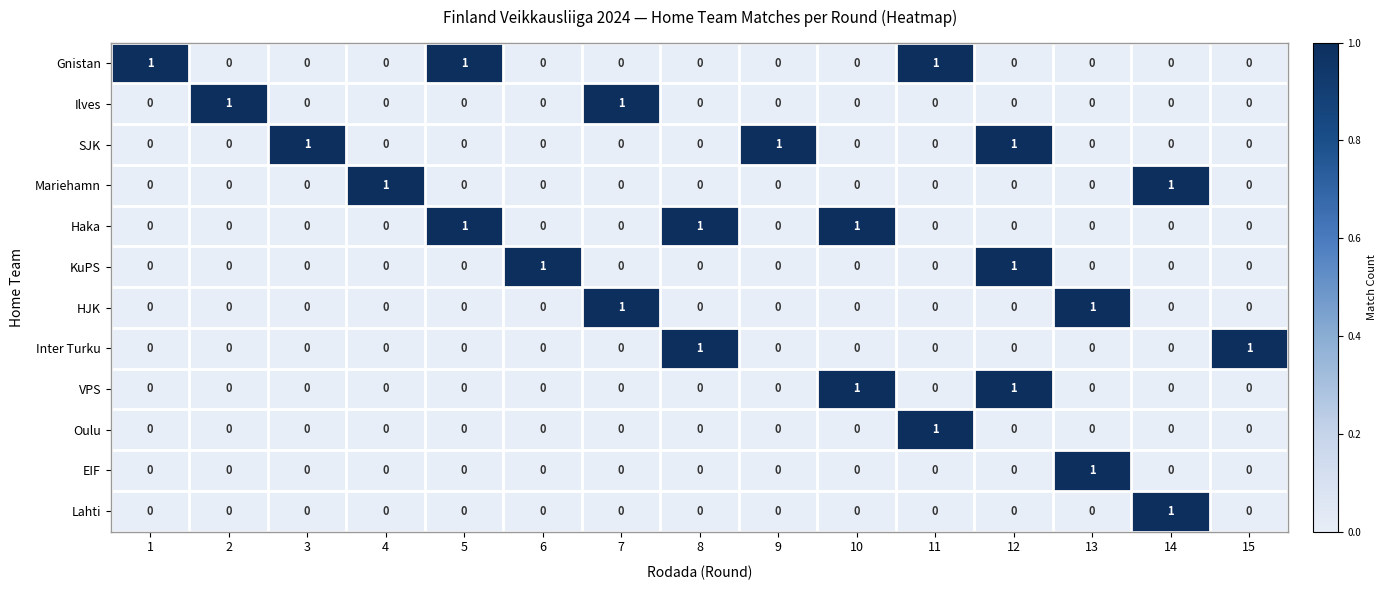

How many series are shown in this chart?

12